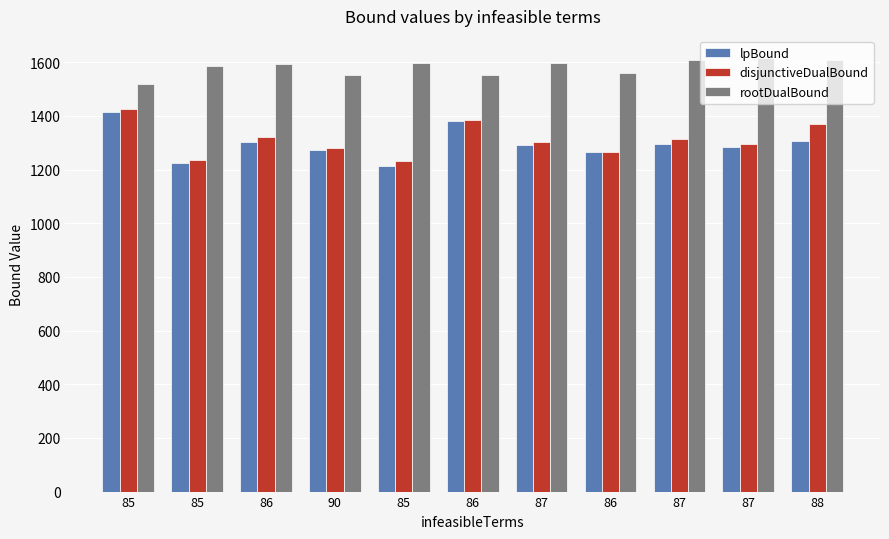

How many groups of bars are there?

11